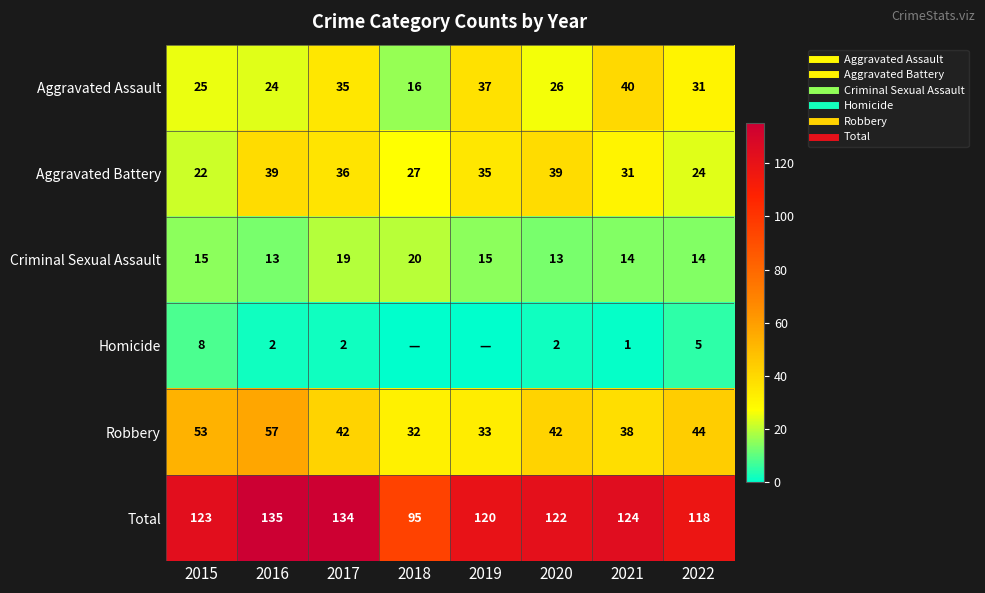

Rank the categories by Aggravated Assault value from highest to lowest.

2021, 2019, 2017, 2022, 2020, 2015, 2016, 2018